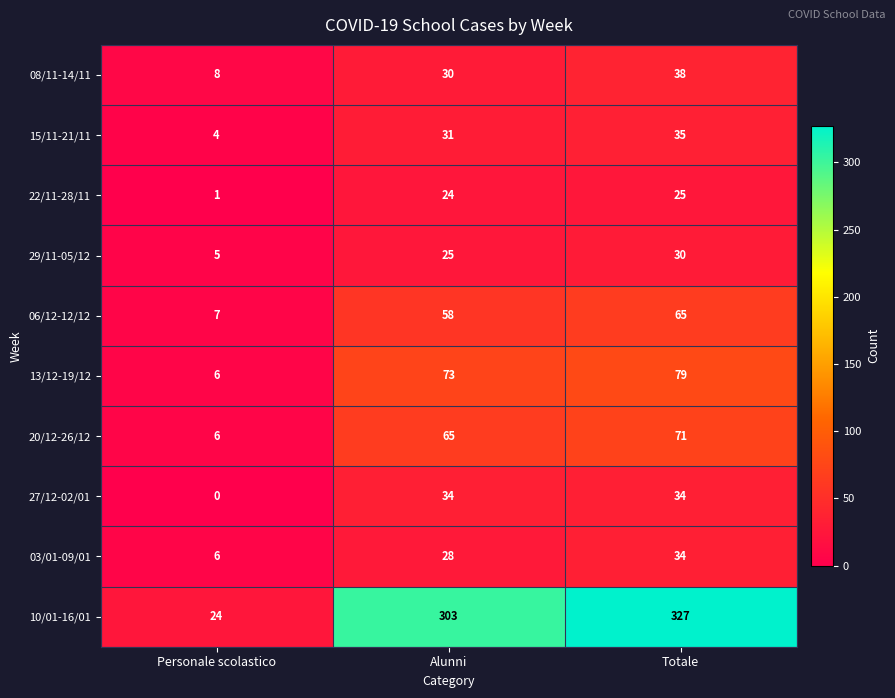

What is the total value across all series at Alunni?

671